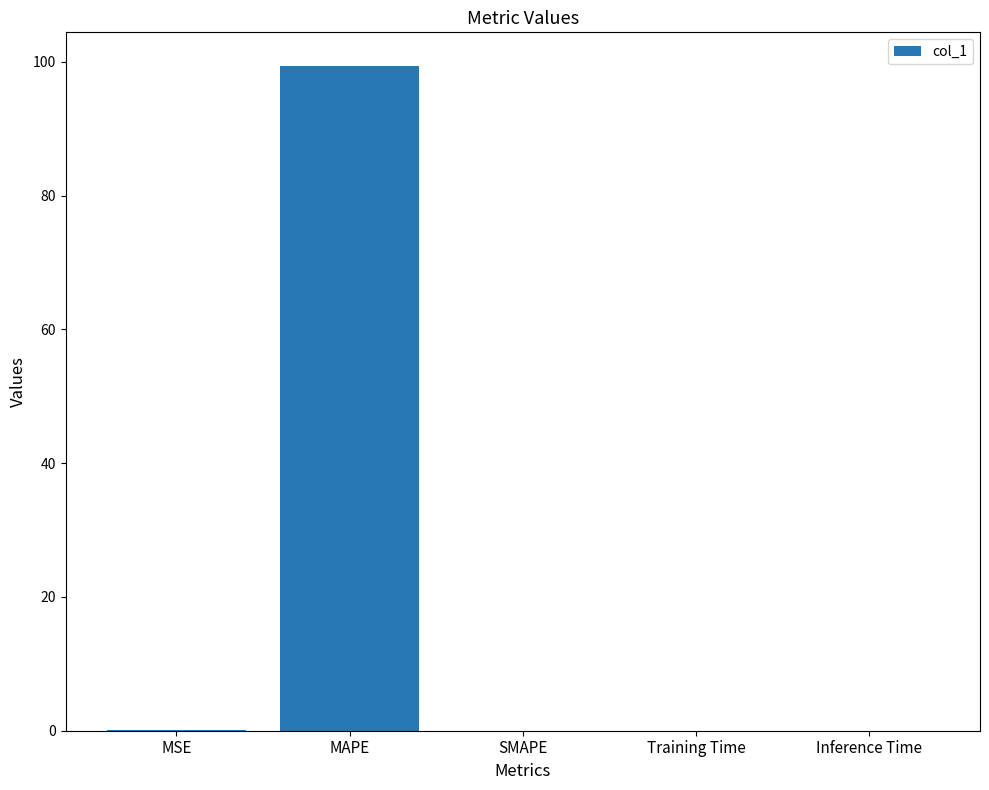

What is the sum of all values?

99.5